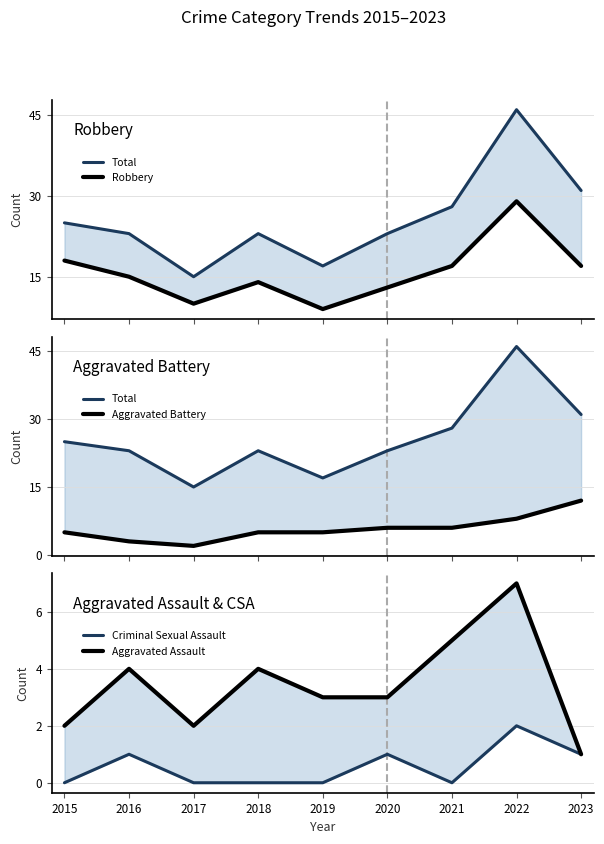

Which series has the largest range (max minus min)?

Total